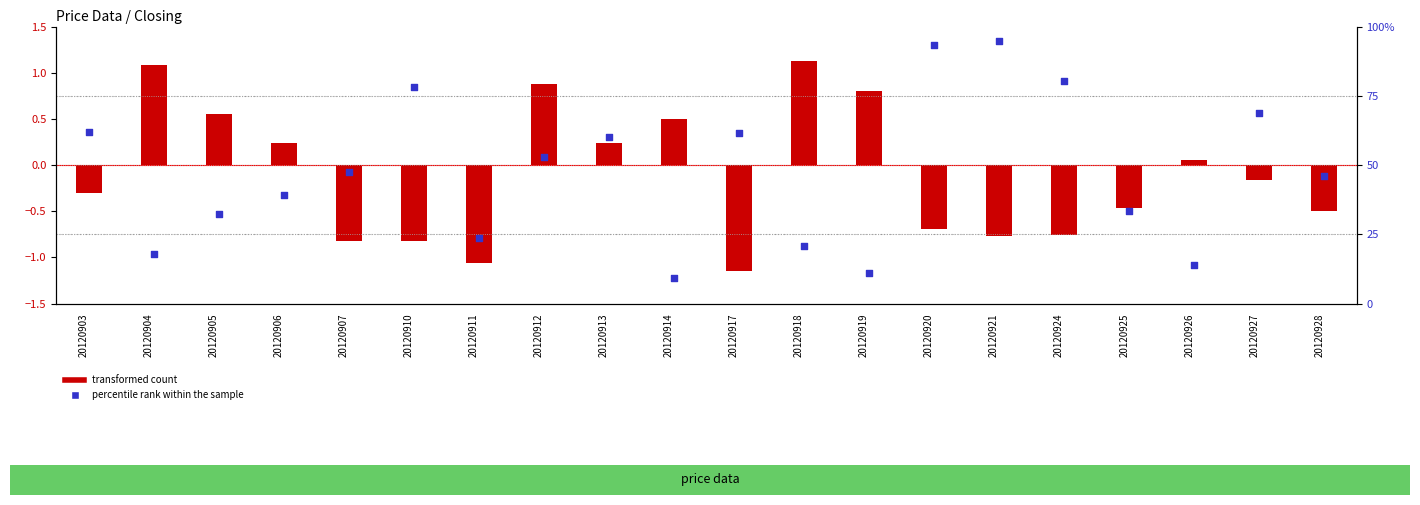

Which series has the largest total across all categories?

percentile rank within the sample